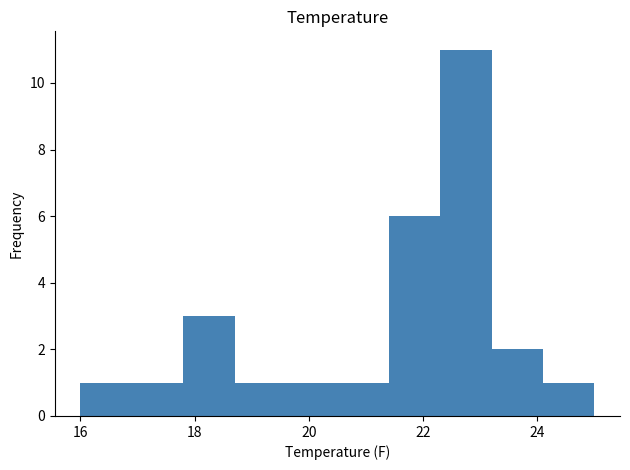

What is the height of the bar covering 17.8 to 18.7 on the x-axis? Neither the bar edges nor the heights are printed on the chart, so give them approximately, as read against the axes.

3